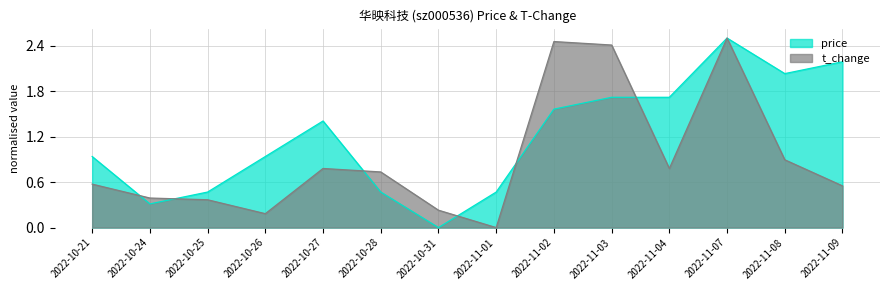

In price, how many points are lower than both neighbors (excluding endpoints)?

3